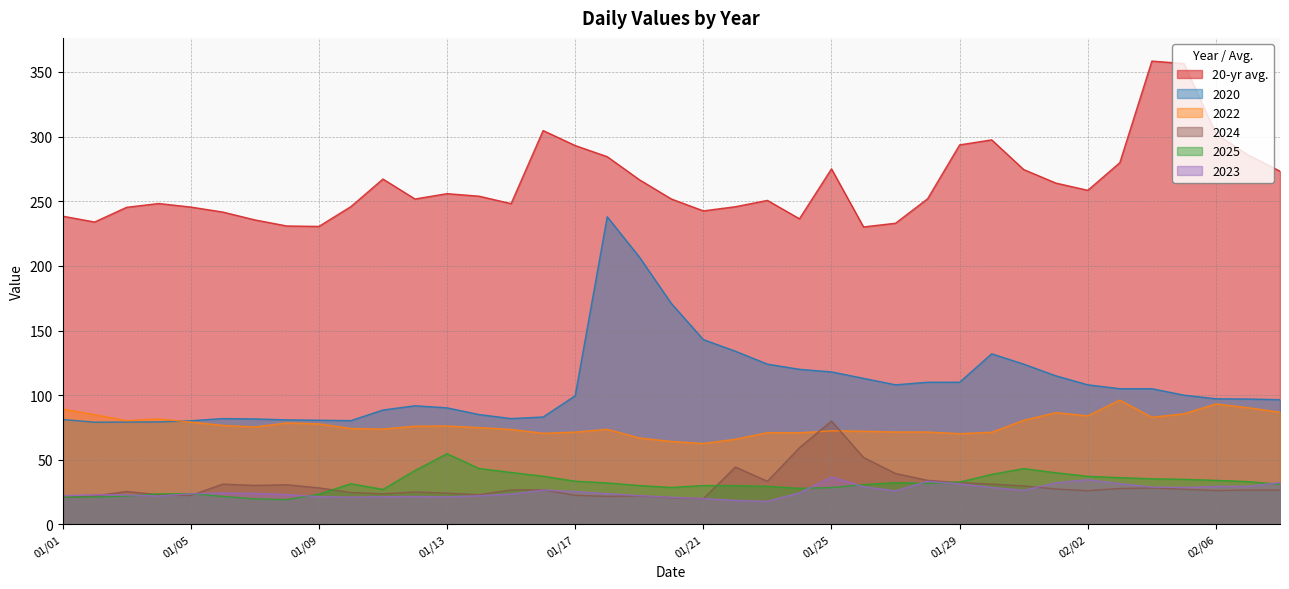

How many interior local valleys does the 2024 series have?

9